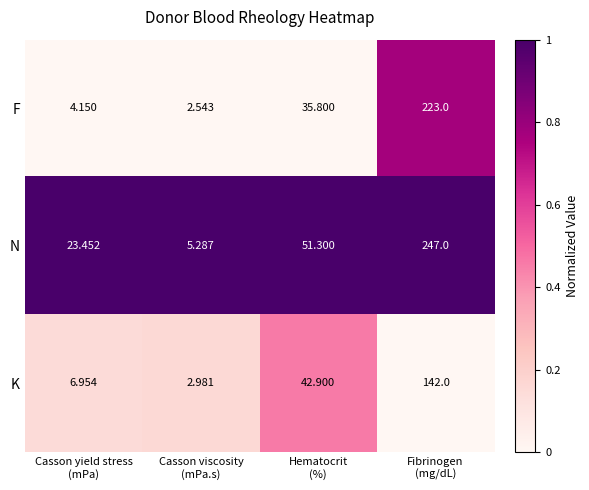

Which series has the largest total across all categories?

N